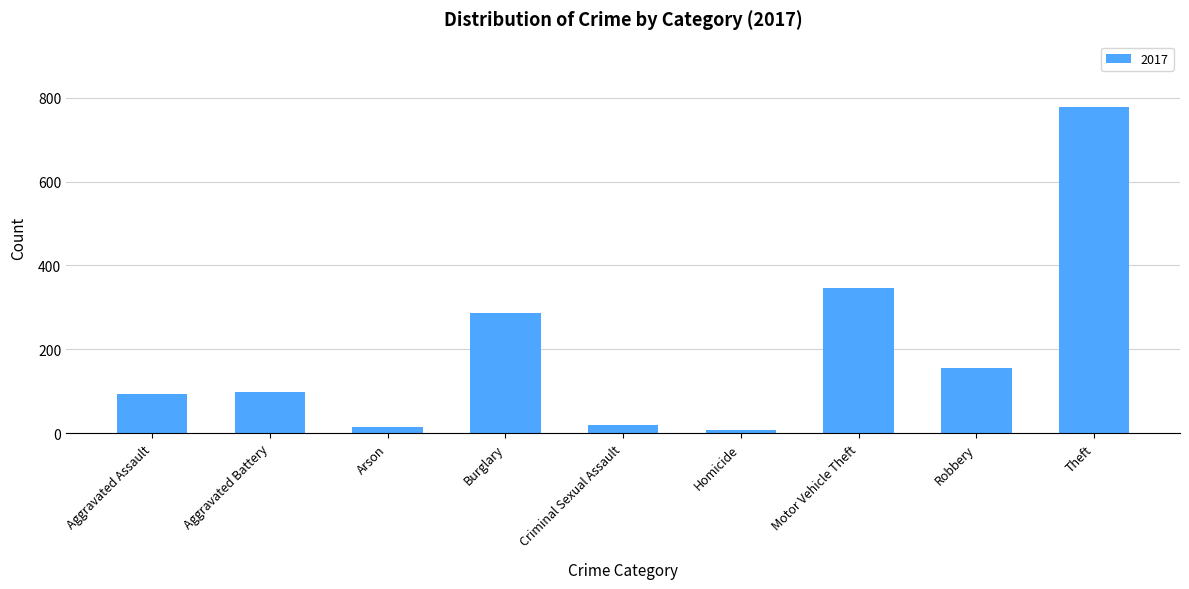

Reading right to left, what are all the values shown in this chart?

Theft=778	Robbery=155	Motor Vehicle Theft=346	Homicide=7	Criminal Sexual Assault=19	Burglary=286	Arson=14	Aggravated Battery=98	Aggravated Assault=94